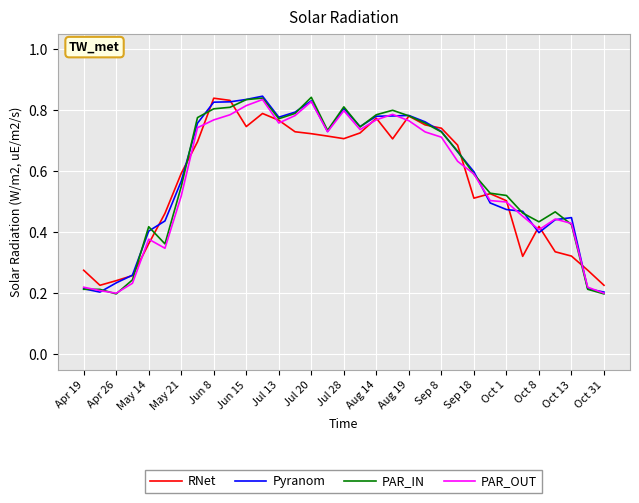

What is the value of the RNet point at the 28th from the left?

0.3